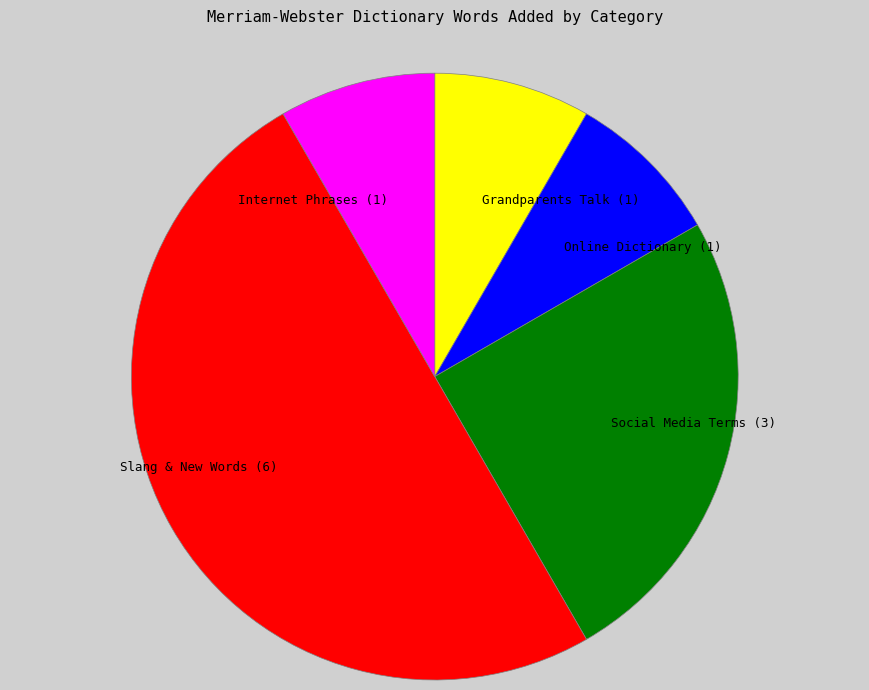

Do Online Dictionary (1) and Grandparents Talk (1) together represent more than half of the pie?

No